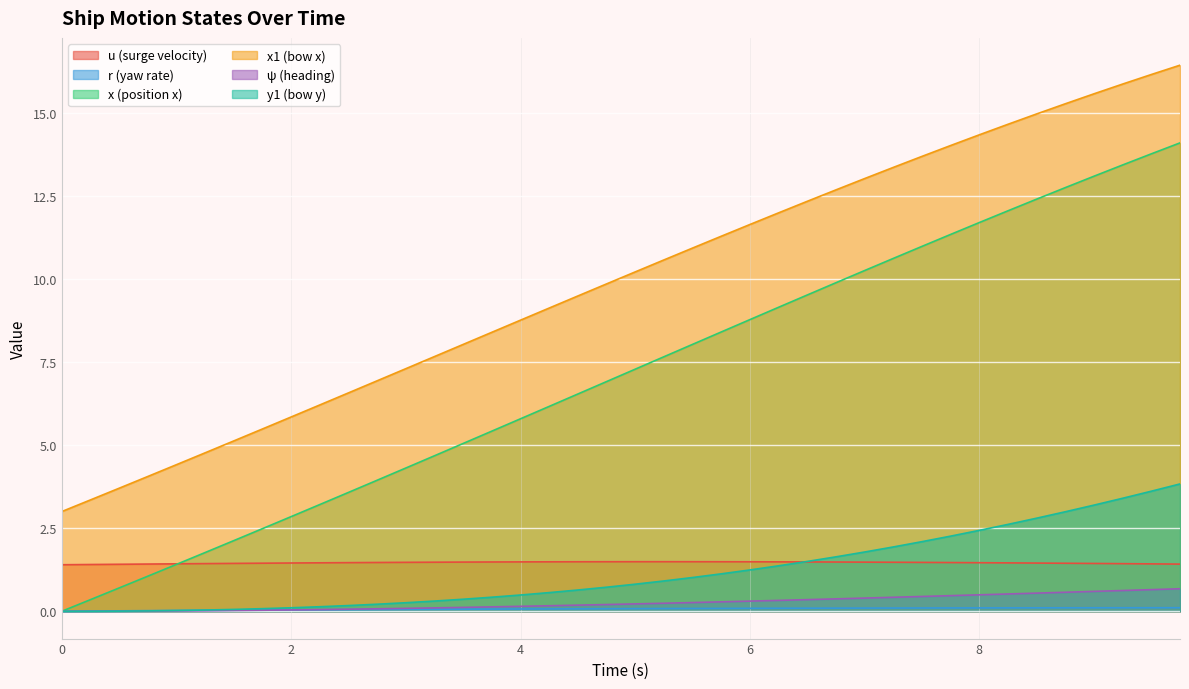

The psi series shows 0.0 at 2.5. True or false?

False